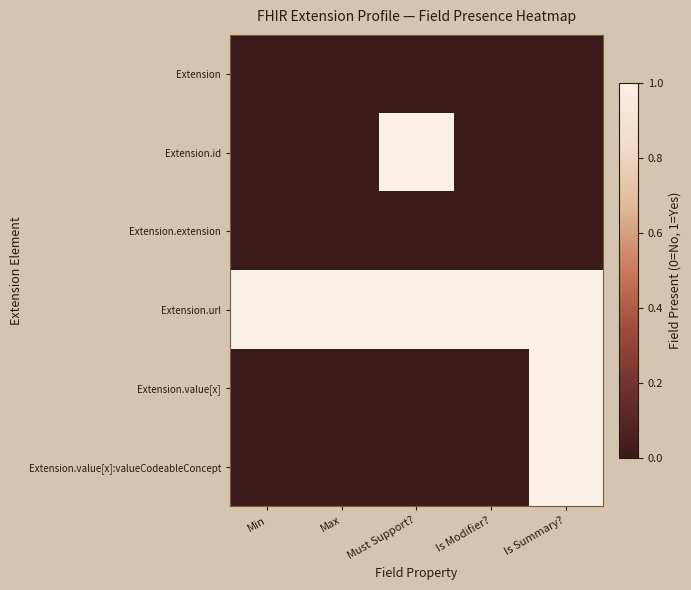

At how many categories does at least one series exceed 0?

5